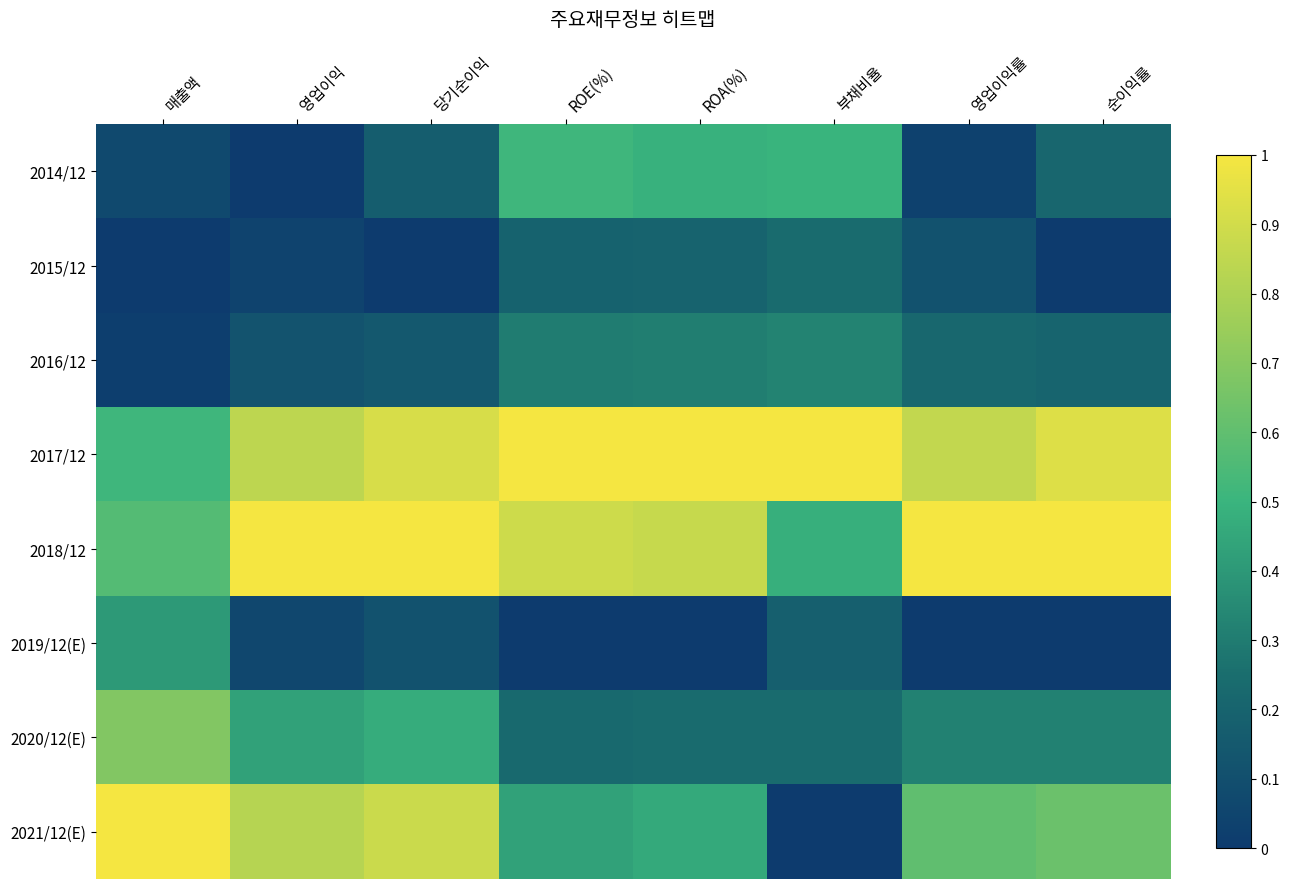

At which label is 2018/12 closest to 0?

부채비율